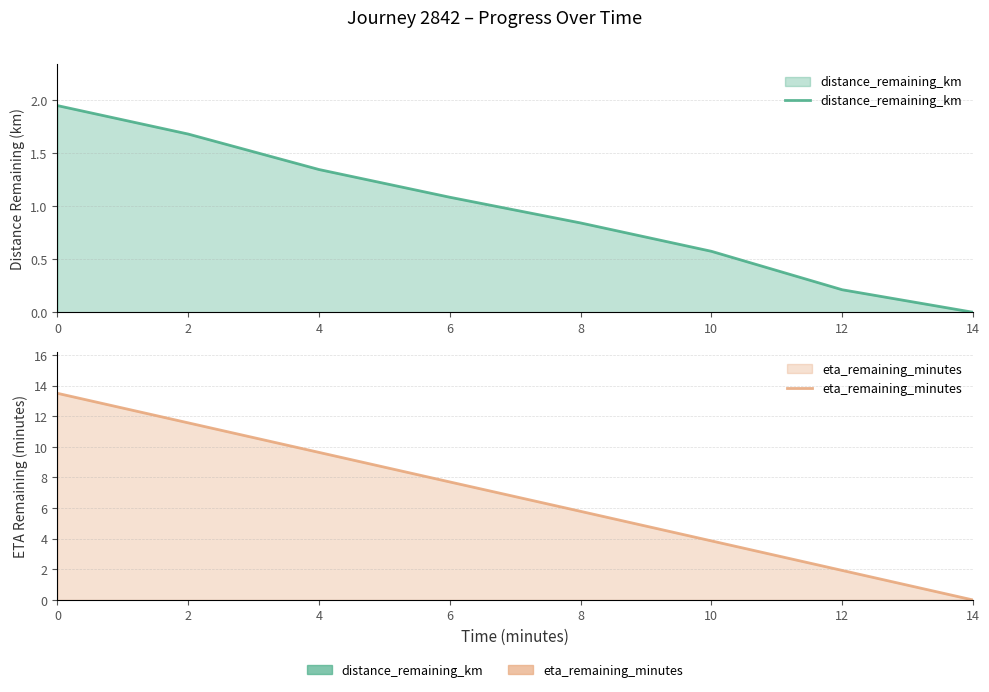

Between 12 and 4, which is larger?

4